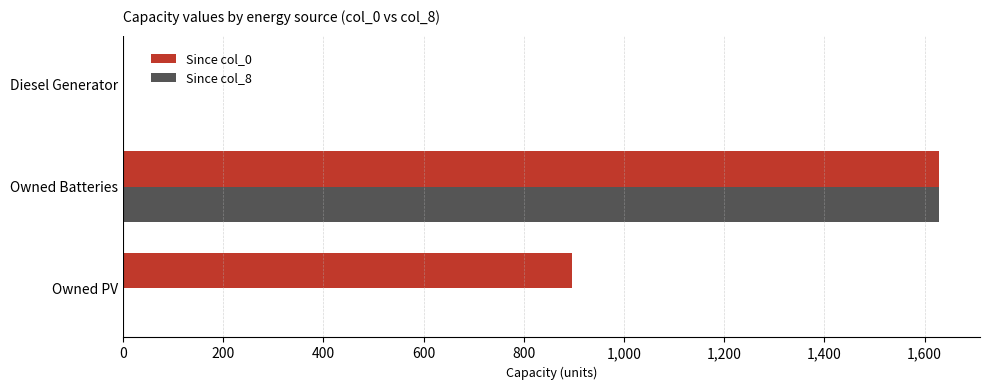

Which series has the largest total across all categories?

Since col_0